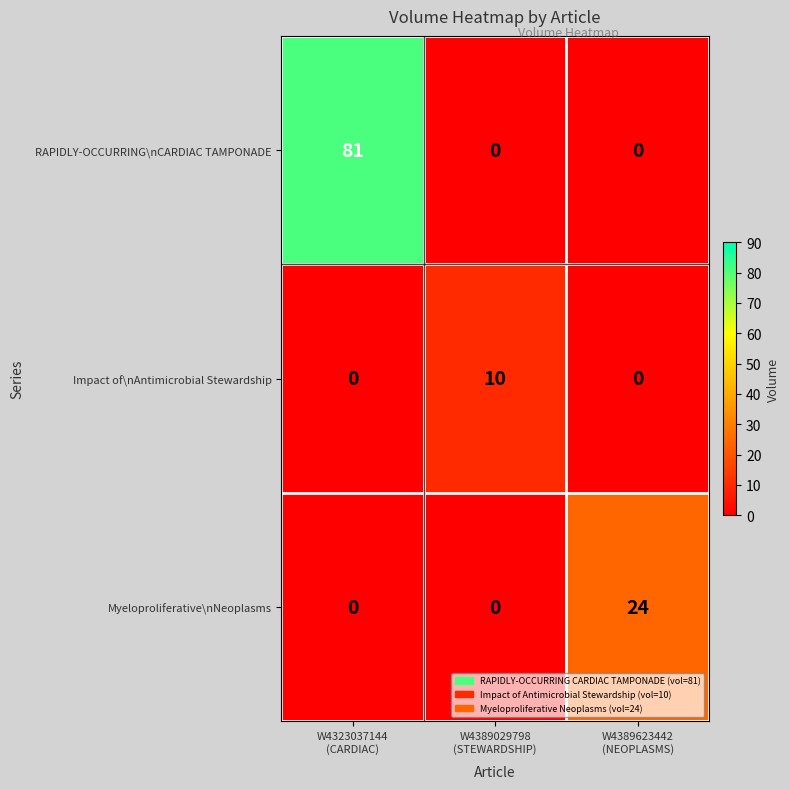

Rank the series by their average value, from lowest to highest.

Impact of\nAntimicrobial Stewardship, Myeloproliferative\nNeoplasms, RAPIDLY-OCCURRING\nCARDIAC TAMPONADE